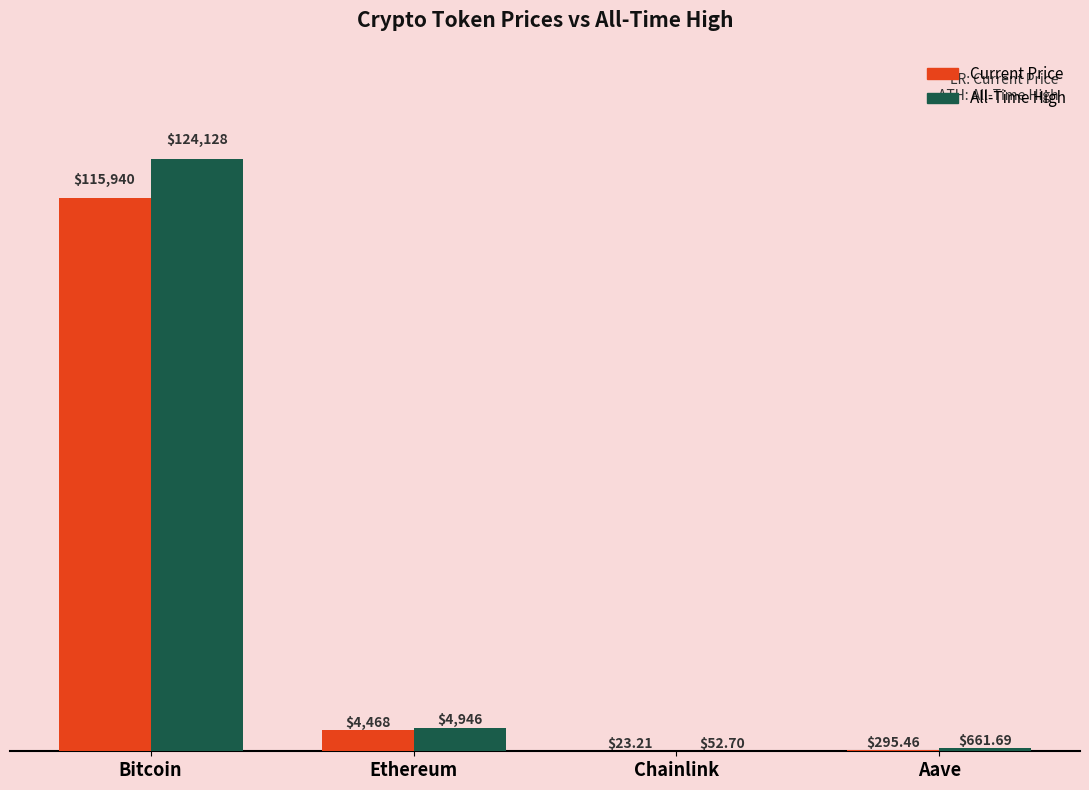

Which label corresponds to the largest value in the chart?

Bitcoin